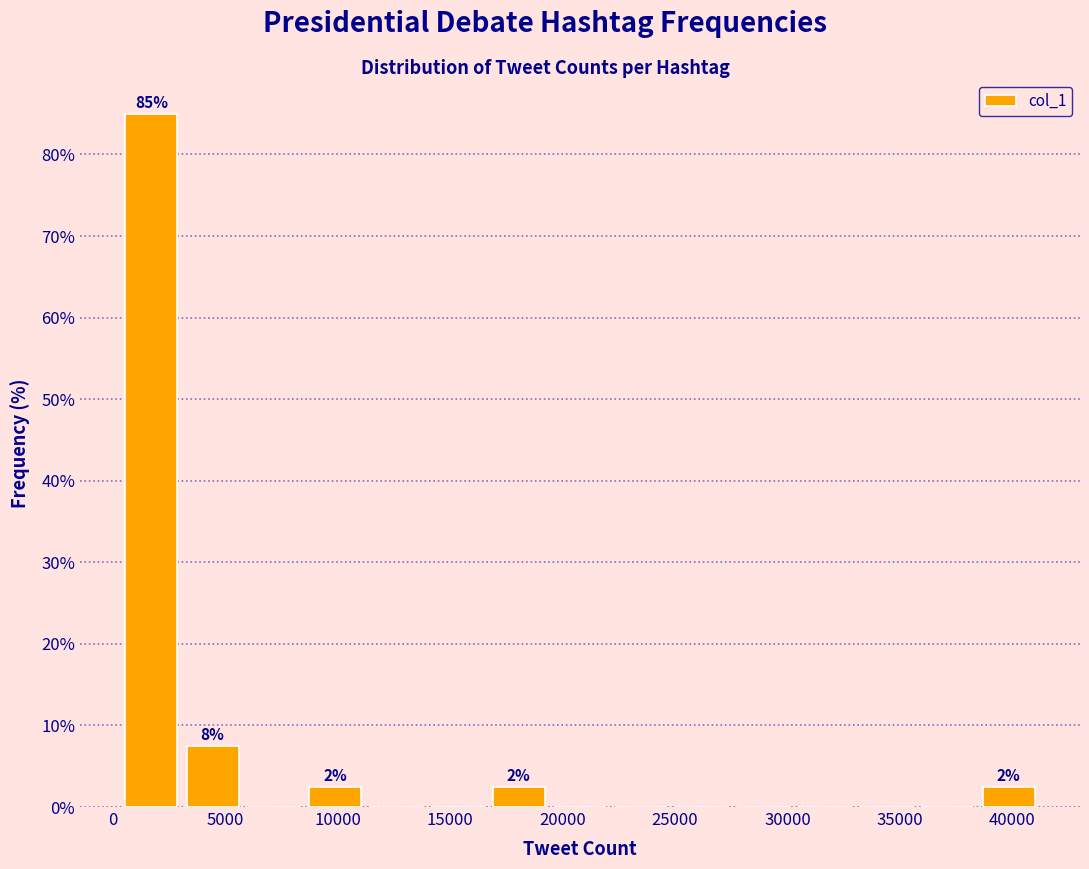

Over which range of the x-axis is the bar tallest?

500 to 3000